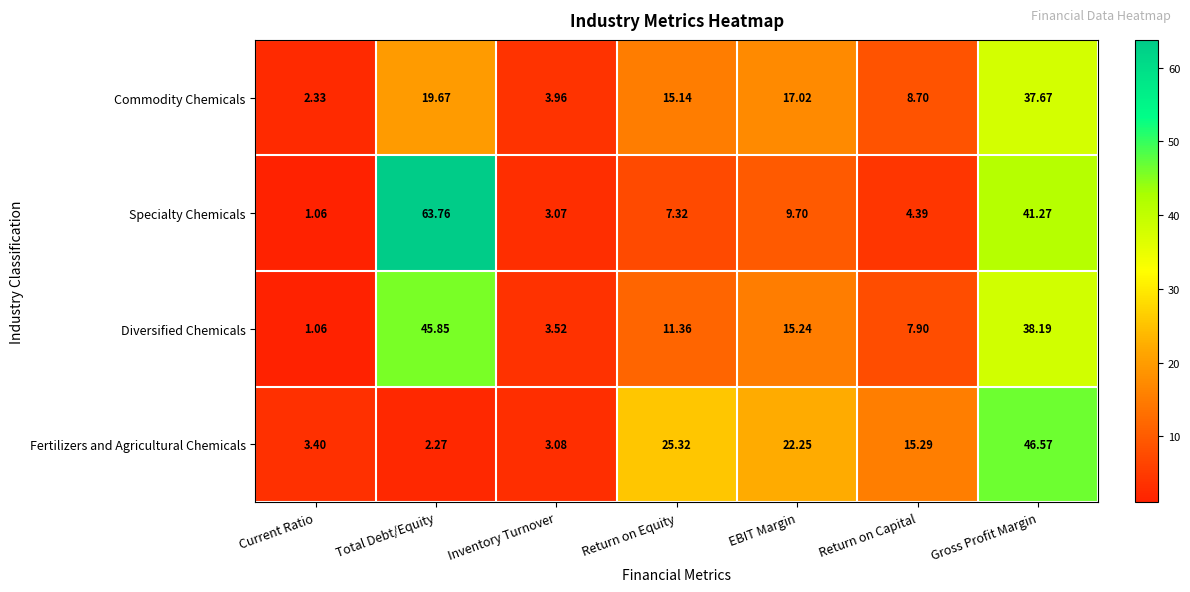

Between Return on Equity and Gross Profit Margin, which series saw the biggest shift?

Specialty Chemicals